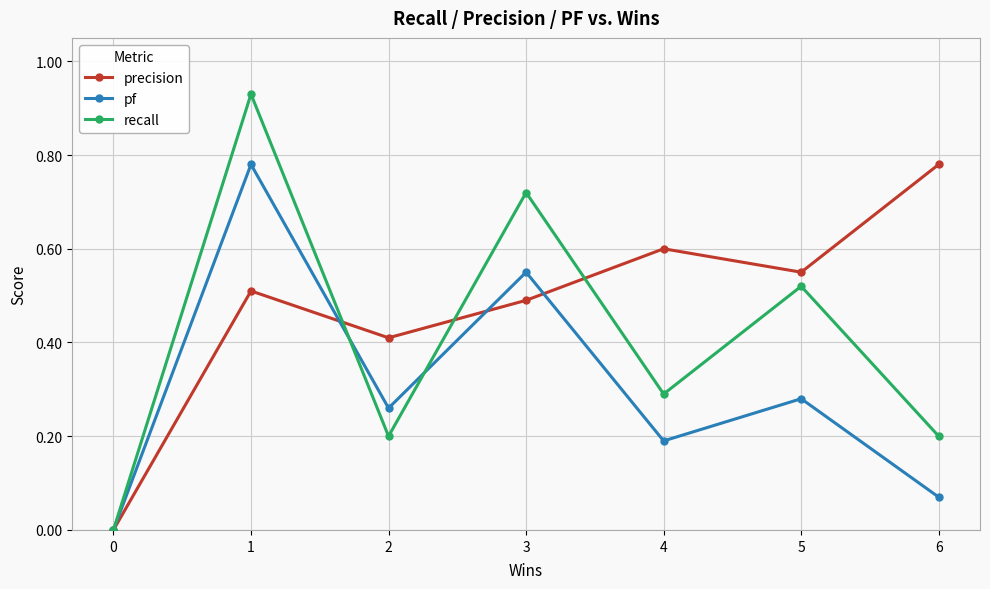

Rank the series by their average value, from lowest to highest.

pf, recall, precision